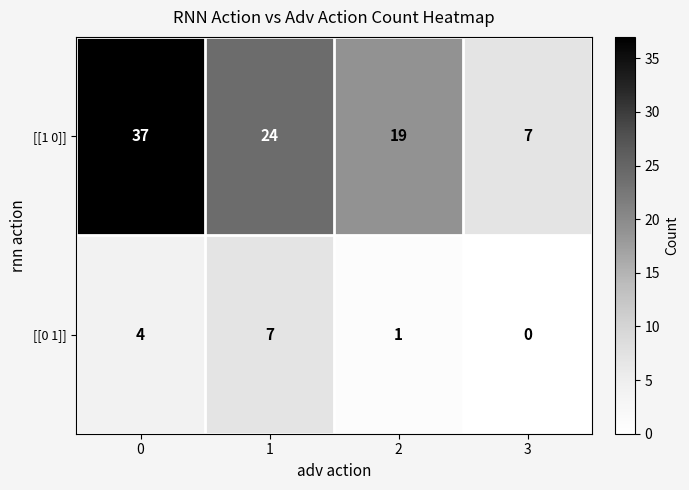

The value of [[0 1]] at 2 is 1. True or false?

True